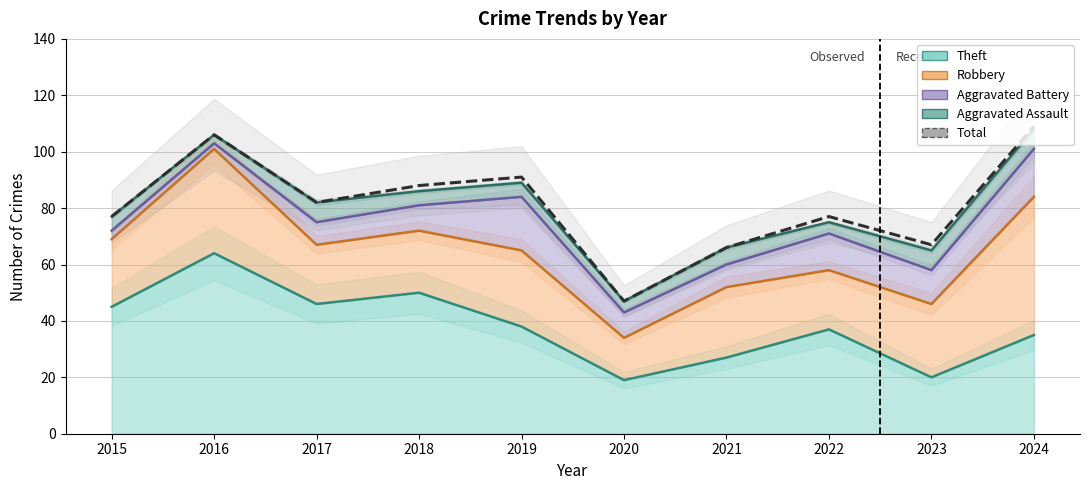

The chart shows a value of 92 at 2023. True or false?

False